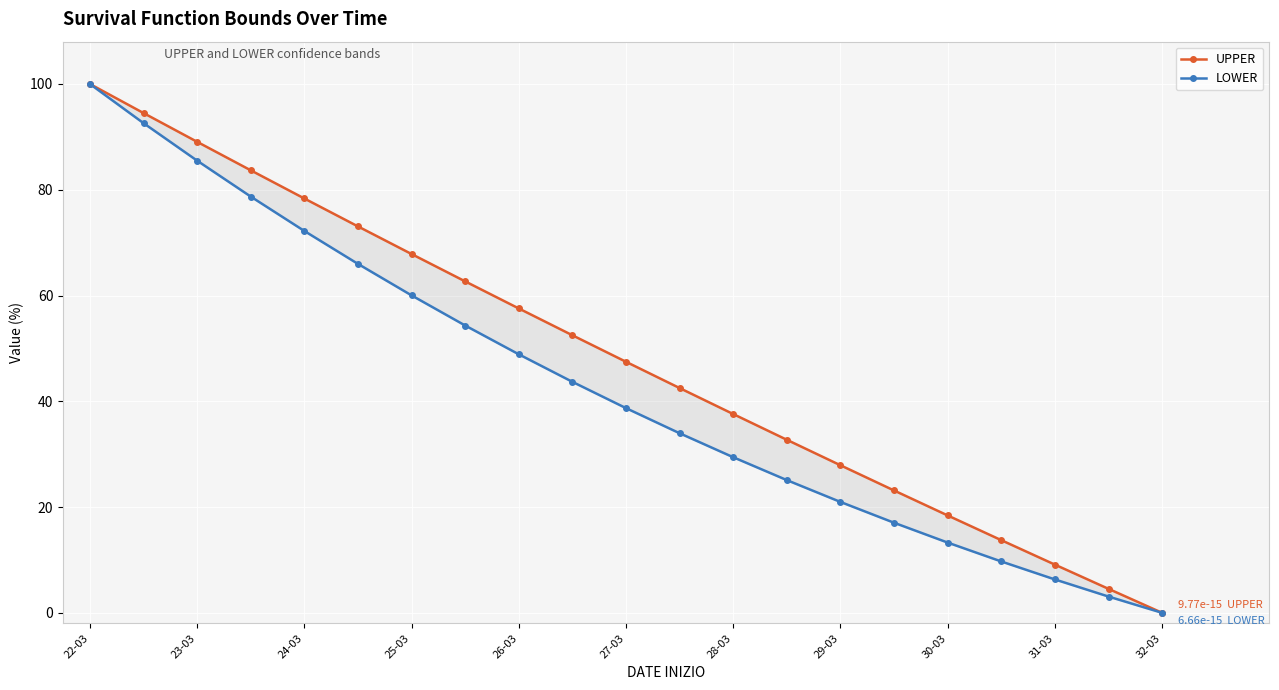

What is the highest value of the UPPER series?

100.0